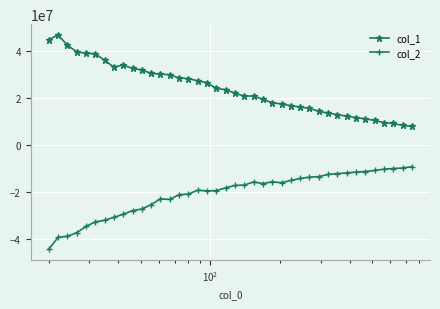

What is the difference between the second highest and second lowest values in the col_2 series?

29542414.1